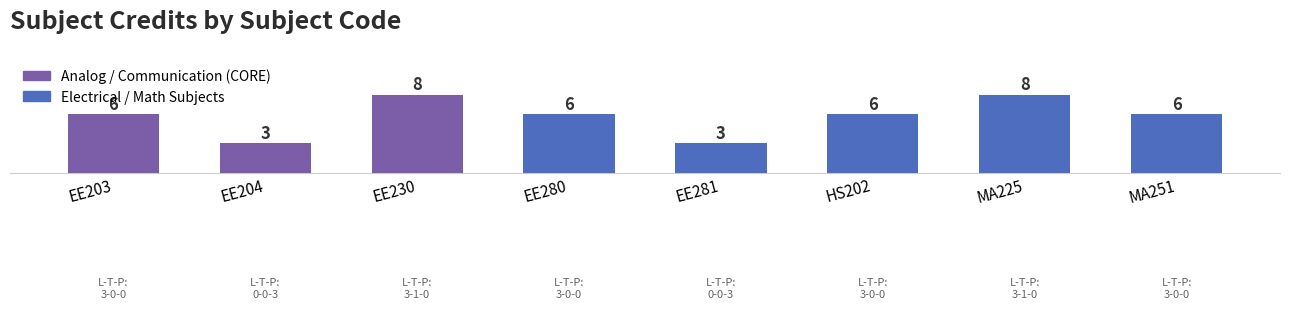

What position from the right is EE280?

5